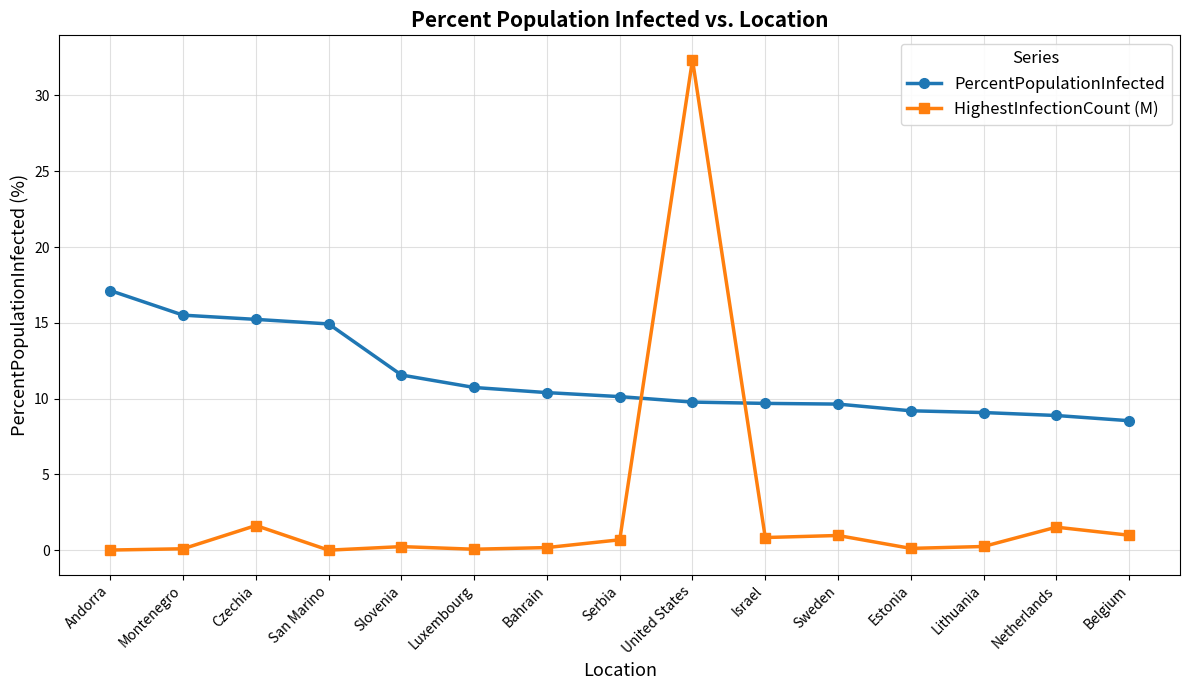

What are all the series names shown in the legend?

PercentPopulationInfected, HighestInfectionCount (M)